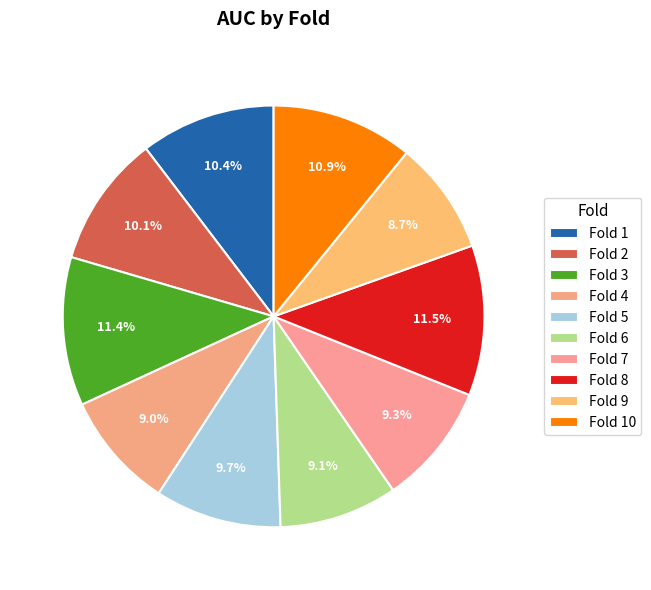

Which category has the smallest portion of the pie?

9